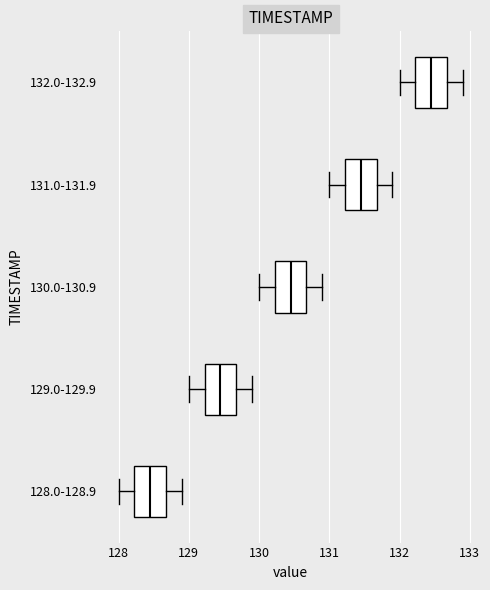

Reading bottom to top, transcribe this box plot: for each box, give where its median line is, the range the box spans, and where its two whiskers end, as read against the x-axis. The values are not printed on the chart, so give them approximately, as read against the axis.

128.0-128.9: median 128.5, box 128.2 to 128.7, whiskers 128.0 to 128.9
129.0-129.9: median 129.5, box 129.2 to 129.7, whiskers 129.0 to 129.9
130.0-130.9: median 130.5, box 130.2 to 130.7, whiskers 130.0 to 130.9
131.0-131.9: median 131.5, box 131.2 to 131.7, whiskers 131.0 to 131.9
132.0-132.9: median 132.5, box 132.2 to 132.7, whiskers 132.0 to 132.9